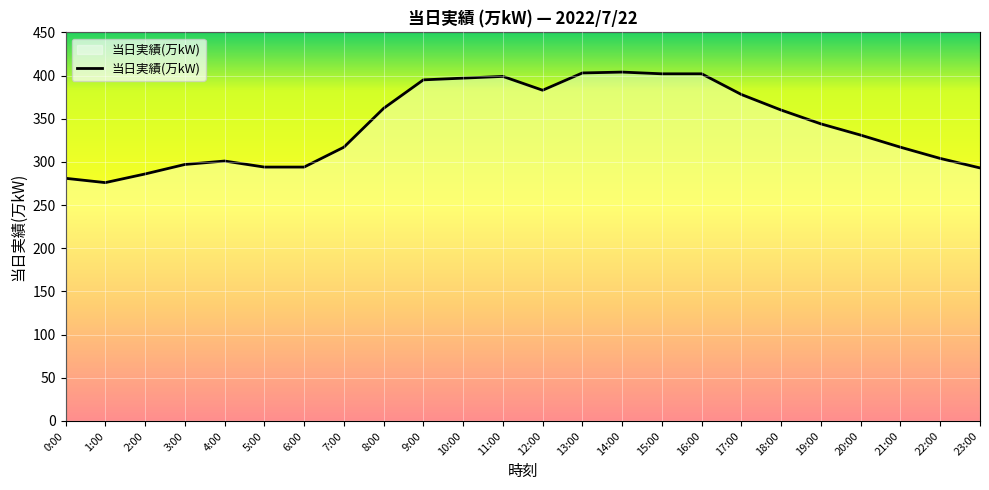

At which label is the value closest to 340?

19:00